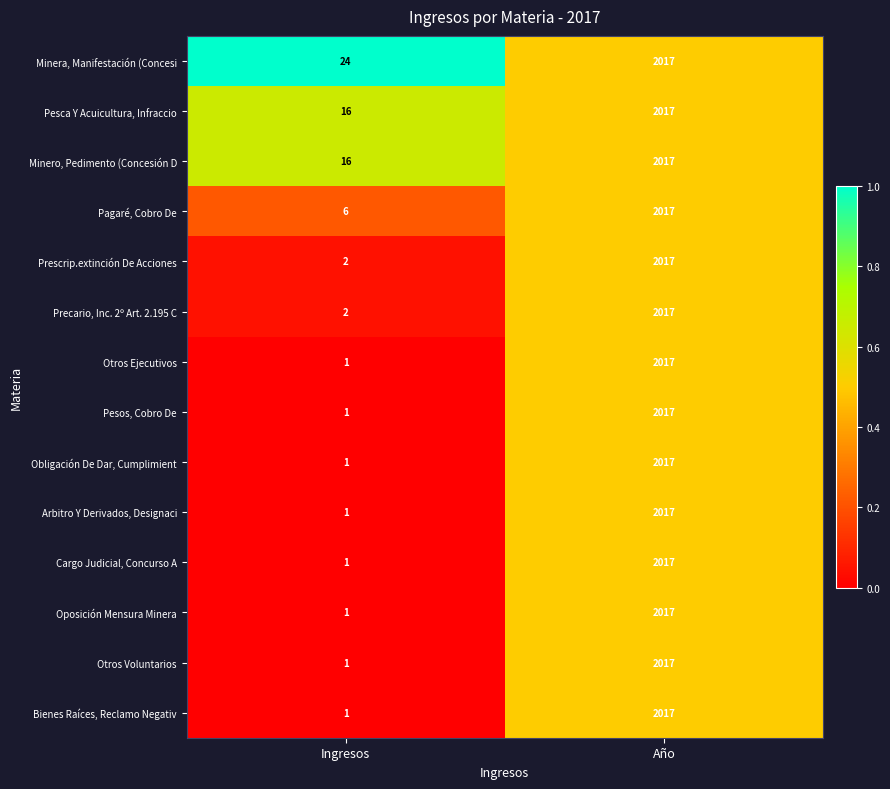

What is the difference between the maximum and minimum values in the Otros Ejecutivos series?

2016